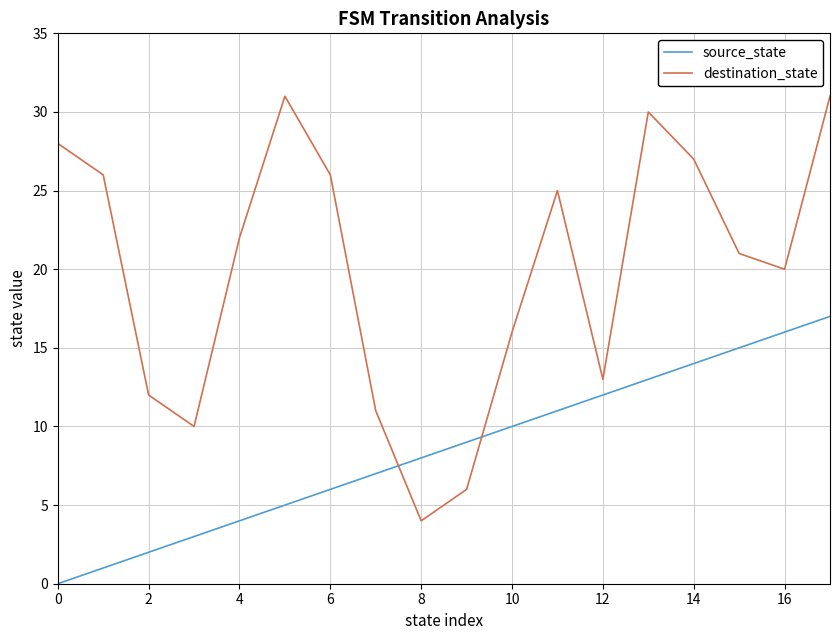

Which series has the largest total across all categories?

destination_state